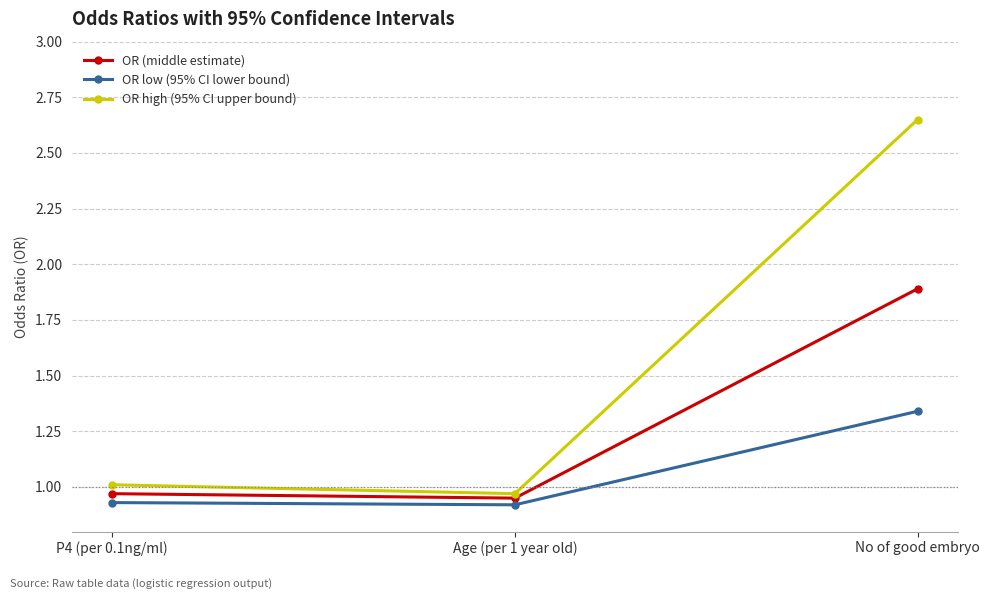

What is the label of the 3rd point from the right?

P4 (per 0.1ng/ml)